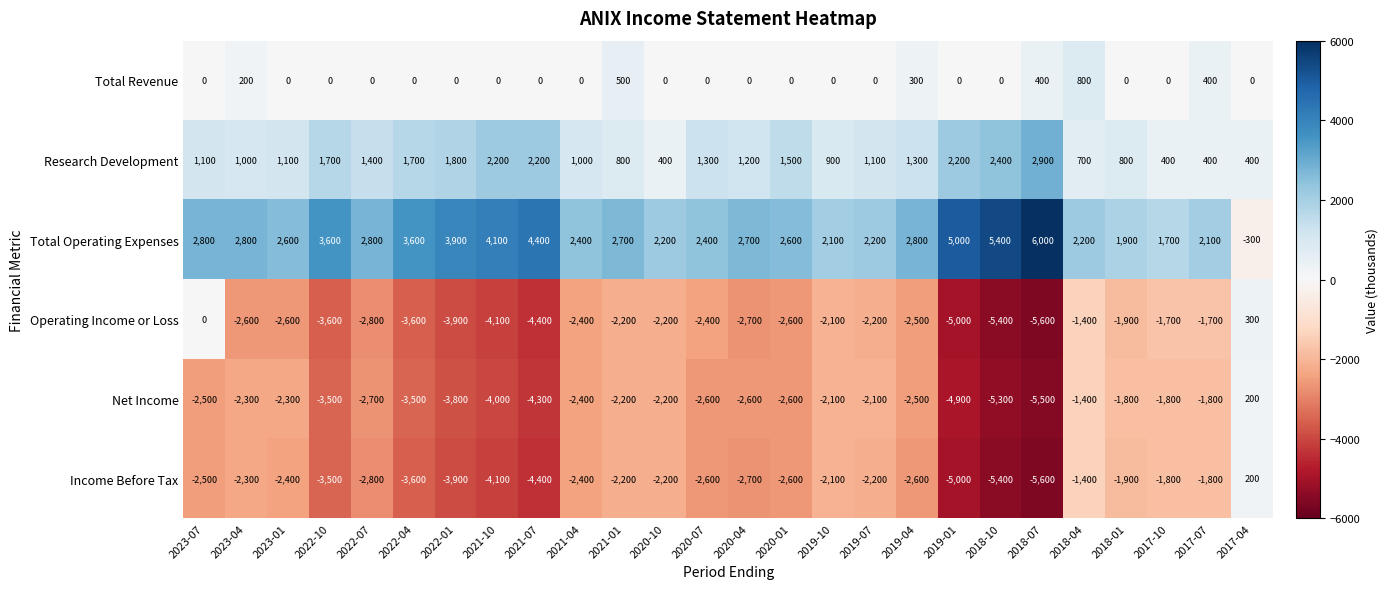

What is the minimum value shown in the chart?

-5600